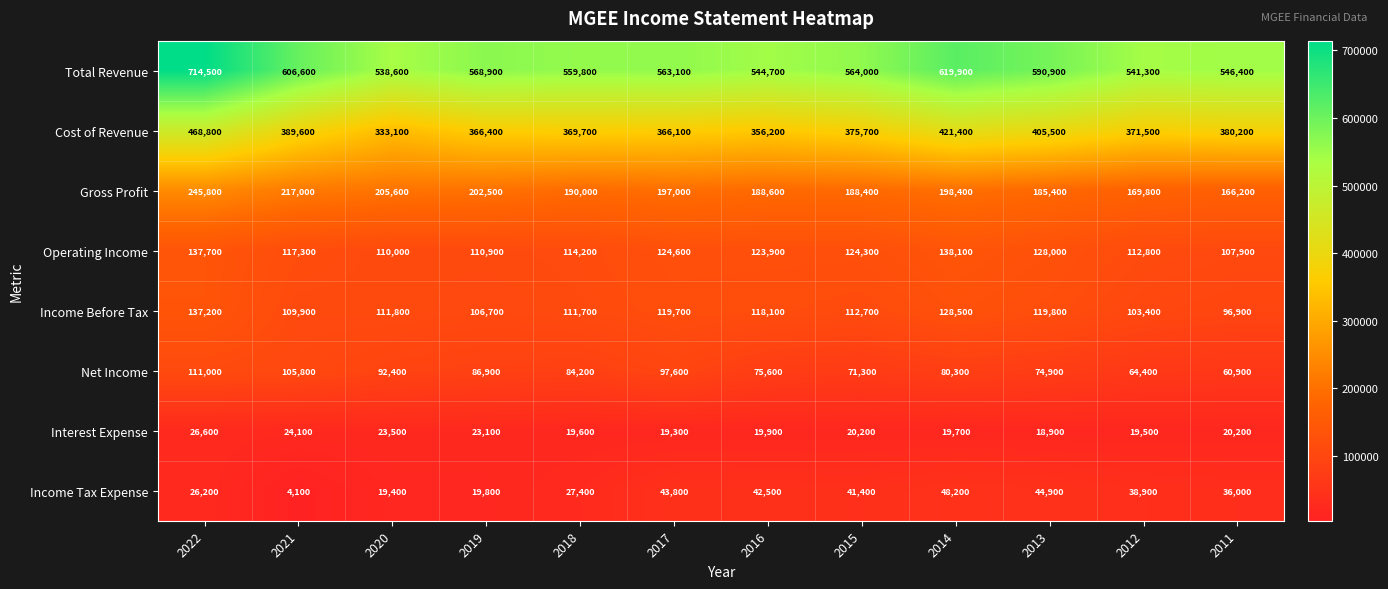

What is the difference between the maximum and minimum values in the Income Tax Expense series?

44100